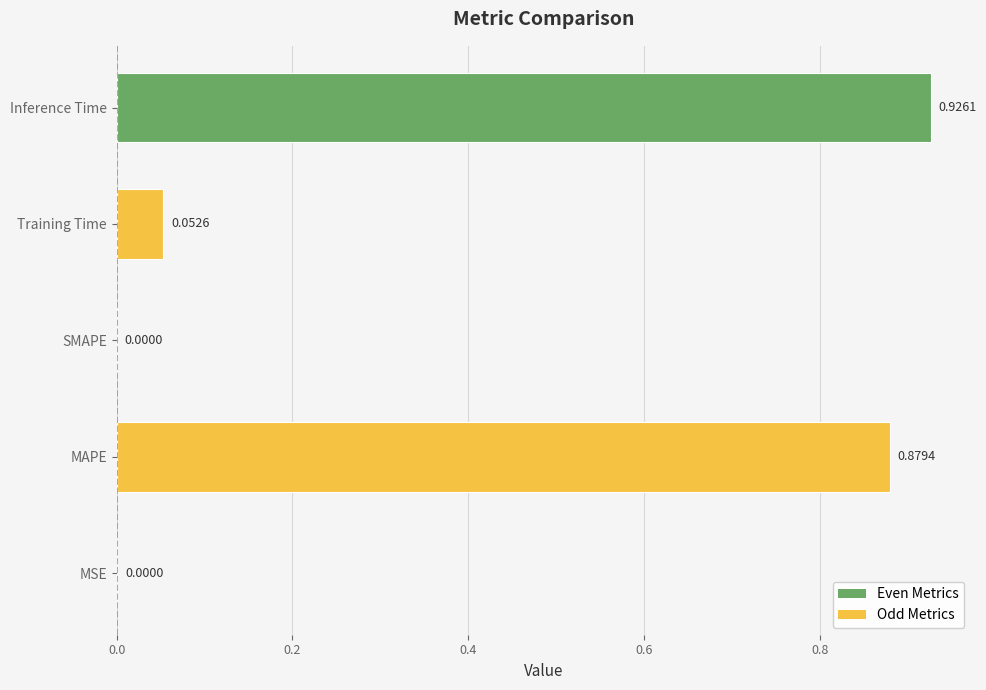

Count the number of data series in this chart.

1